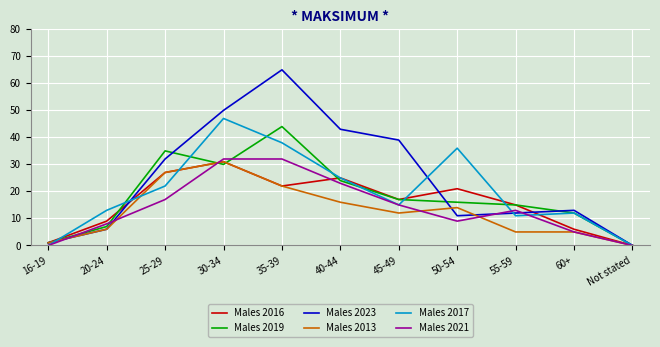

How many interior local peaks does the Males 2016 series have?

3